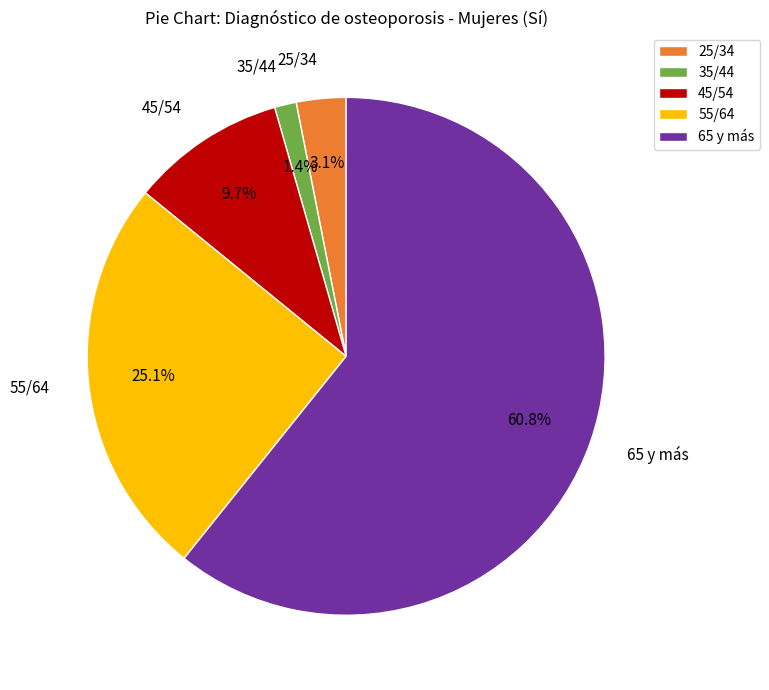

To the nearest percent, what portion does 25/34 represent?

3%